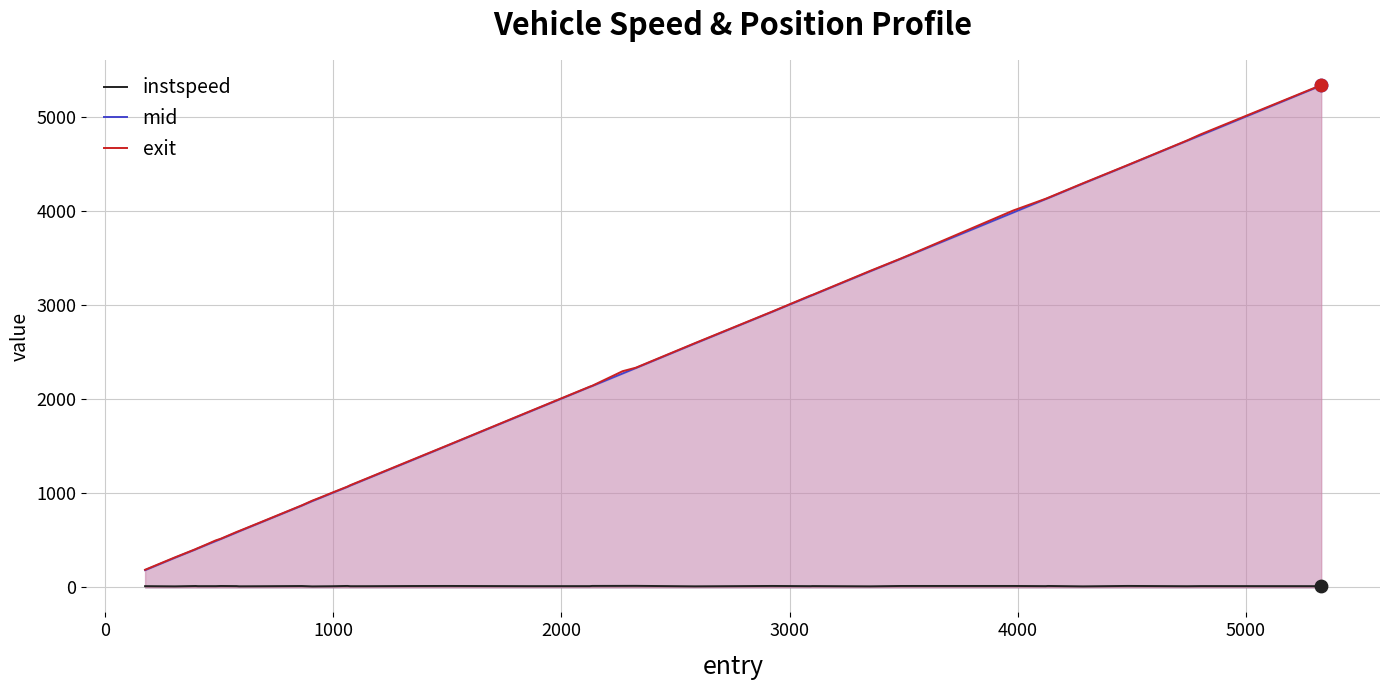

Which series has the widest spread of Y values?

mid